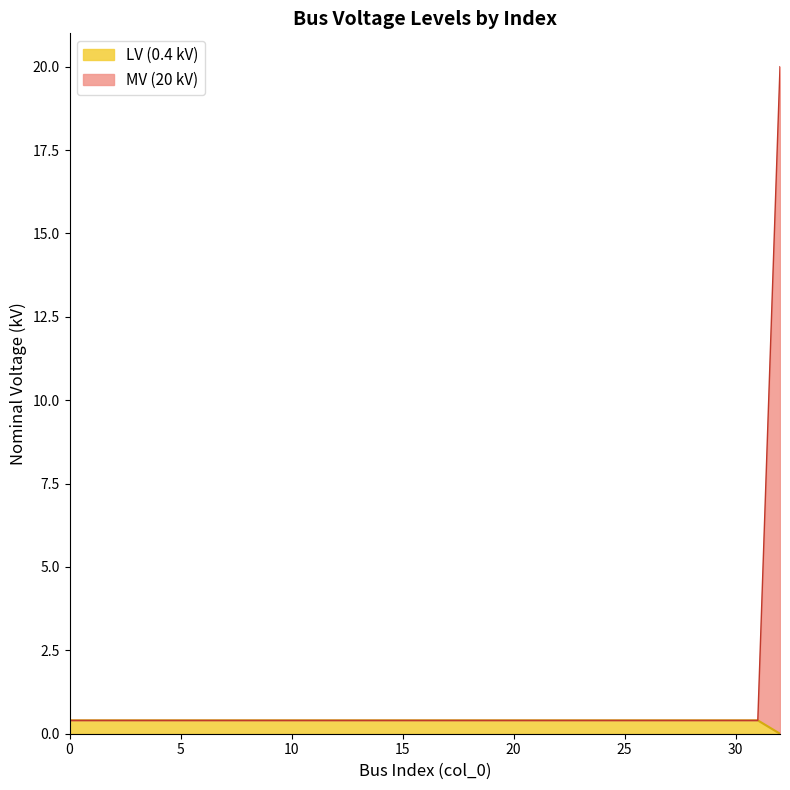

Rank the categories by value from highest to lowest.

0, 1, 2, 3, 4, 5, 6, 7, 8, 9, 10, 11, 12, 13, 14, 15, 16, 17, 18, 19, 20, 21, 22, 23, 24, 25, 26, 27, 28, 29, 30, 31, 32